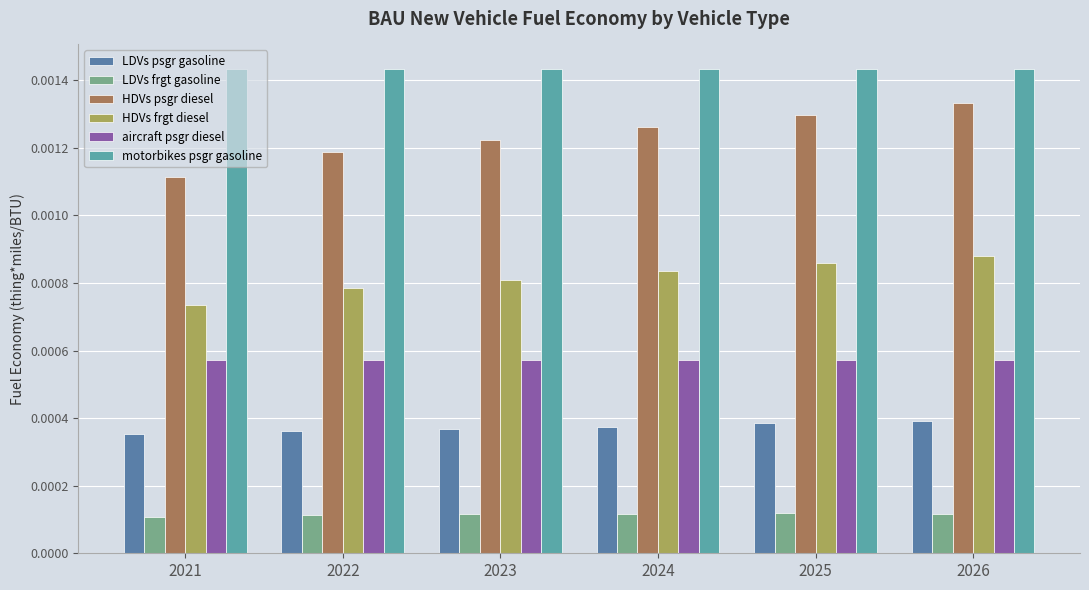

How many bars are there in total?

36